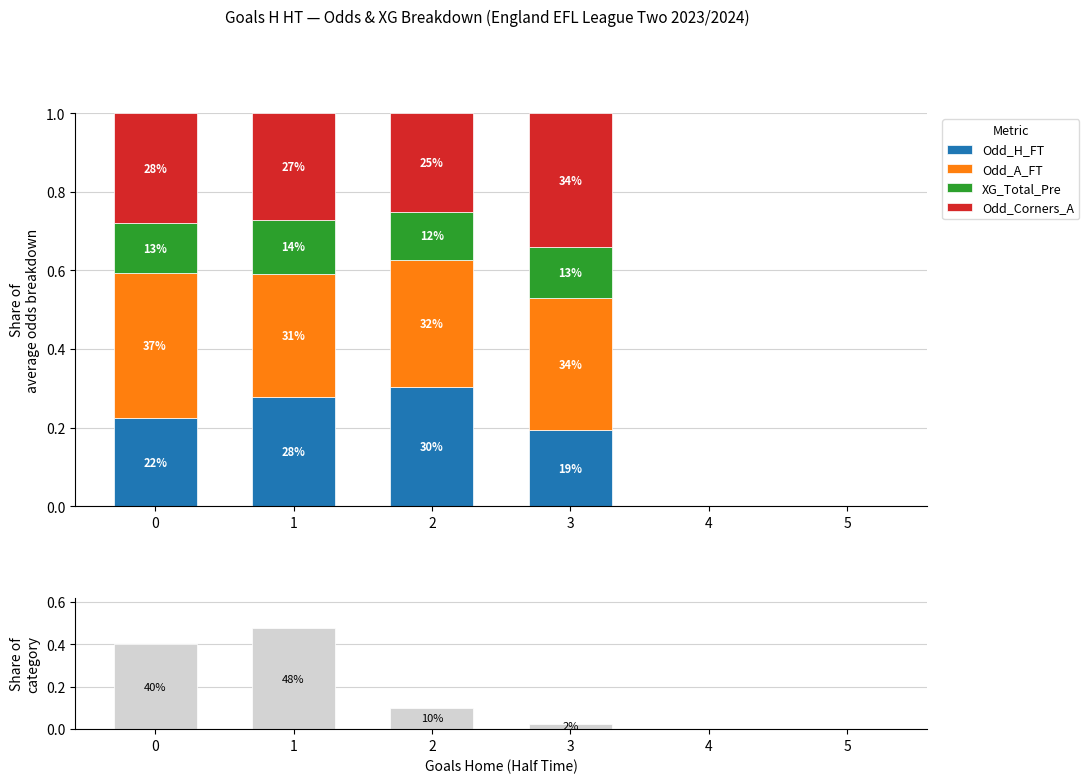

What is the difference between the Odd_A_FT values at 0 and 1?

0.1